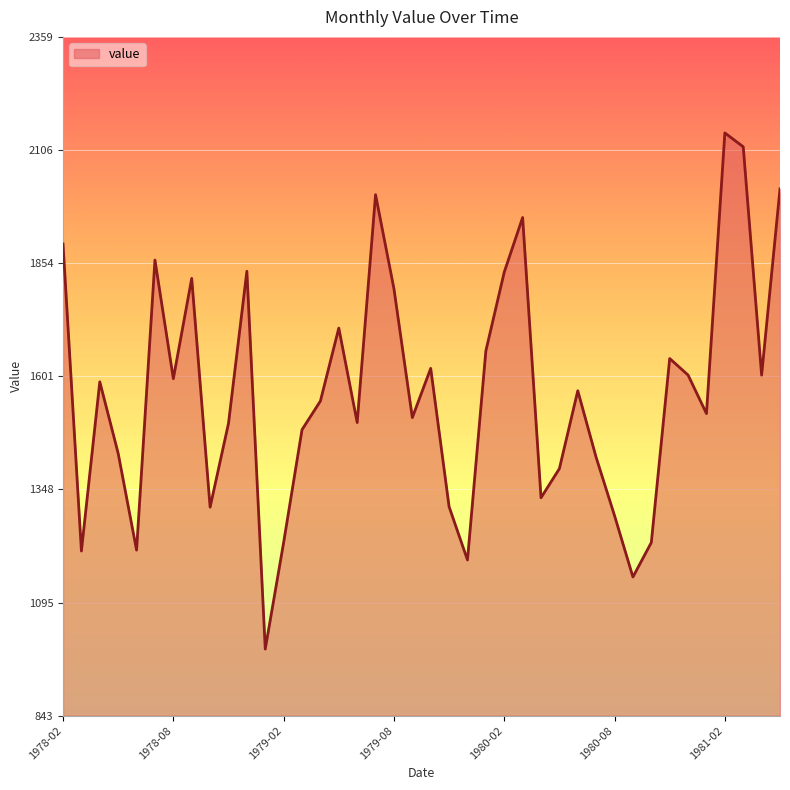

What is the maximum value shown in the chart?

2145